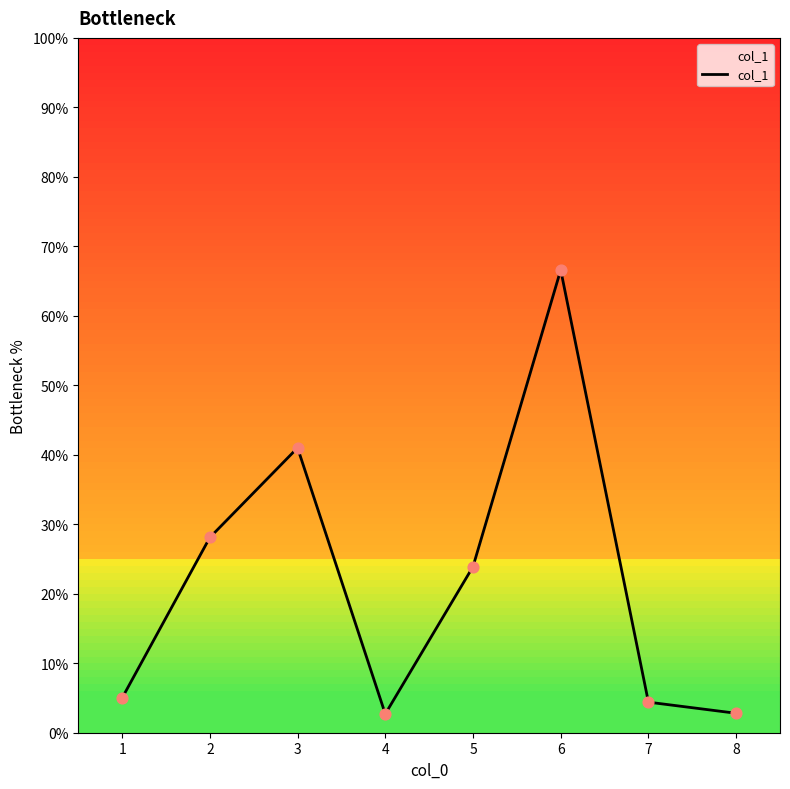

What is the change in value from 1 to 5?

+18.9